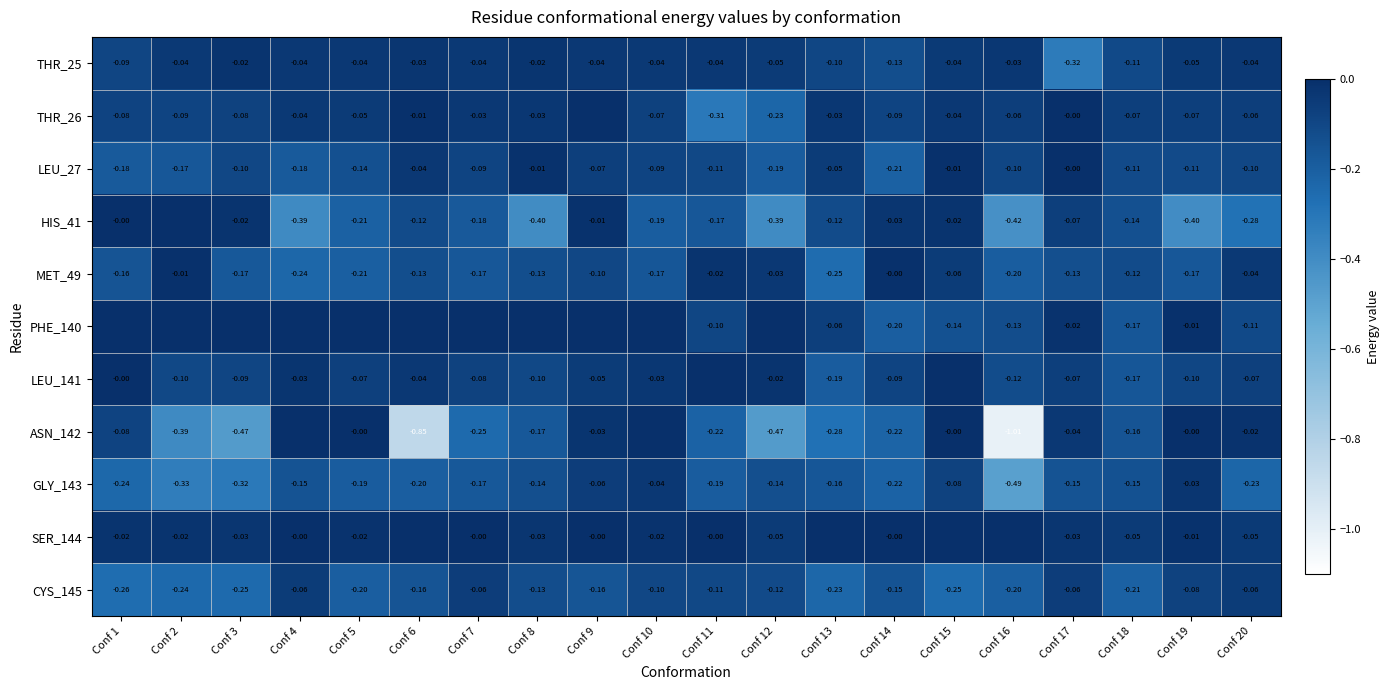

Between Conf 16 and Conf 6, which is larger?

Conf 6